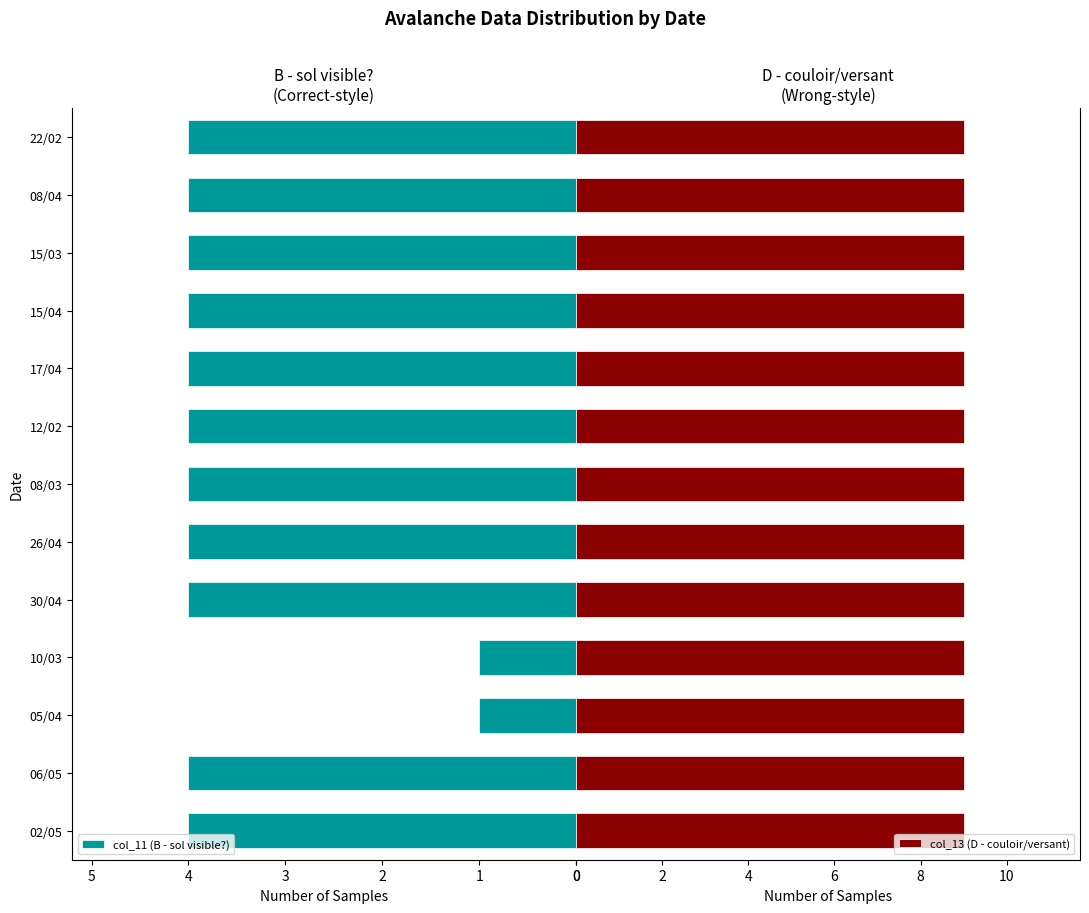

True or false: col_11 (B - sol visible?) has a value of 2 at 10/03.

False